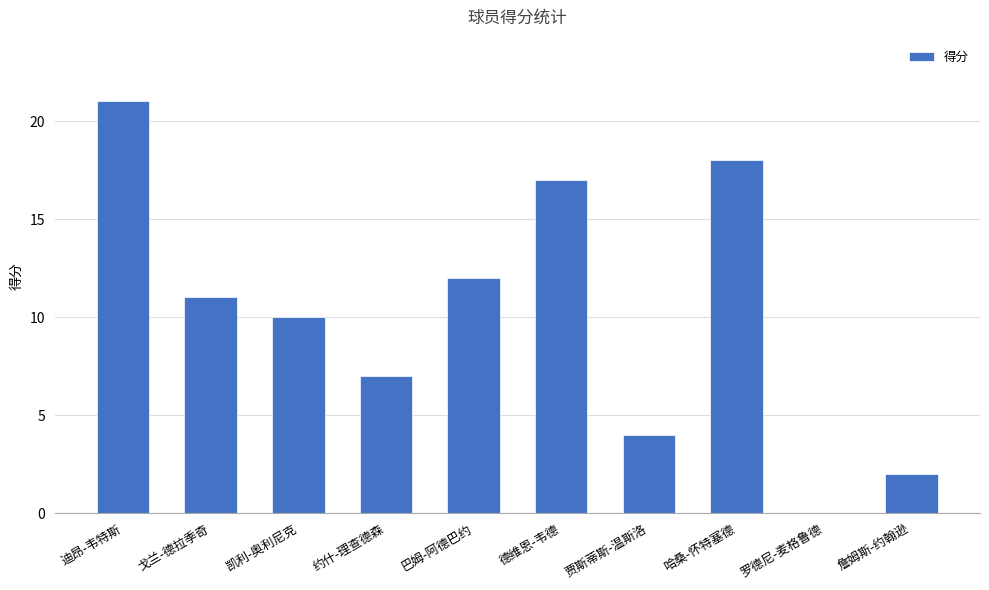

Reading right to left, extract all data points from this chart.

詹姆斯-约翰逊=2	罗德尼-麦格鲁德=0	哈桑-怀特塞德=18	贾斯蒂斯-温斯洛=4	德维恩-韦德=17	巴姆-阿德巴约=12	约什-理查德森=7	凯利-奥利尼克=10	戈兰-德拉季奇=11	迪昂-韦特斯=21